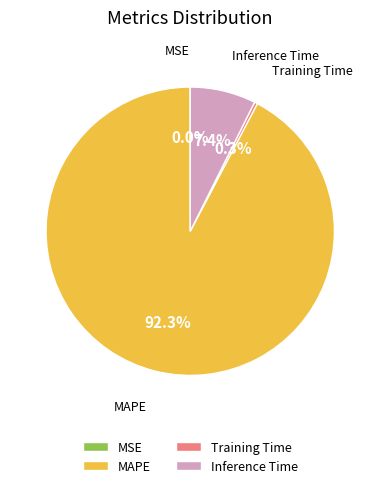

Does MAPE represent more than half of the total?

Yes